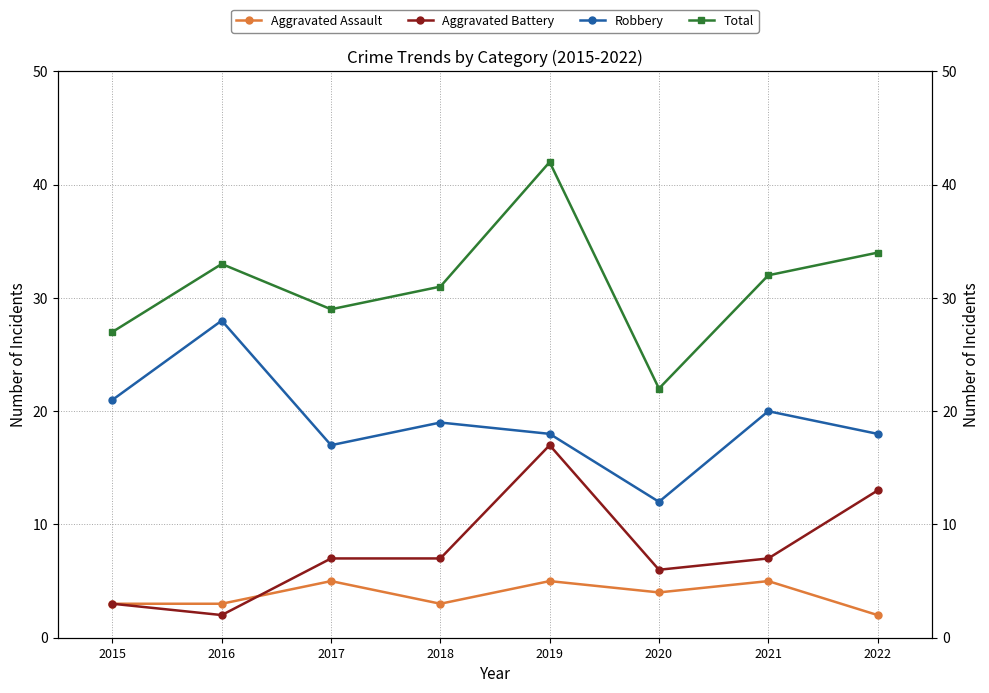

What are all the series names shown in the legend?

Aggravated Assault, Aggravated Battery, Robbery, Total